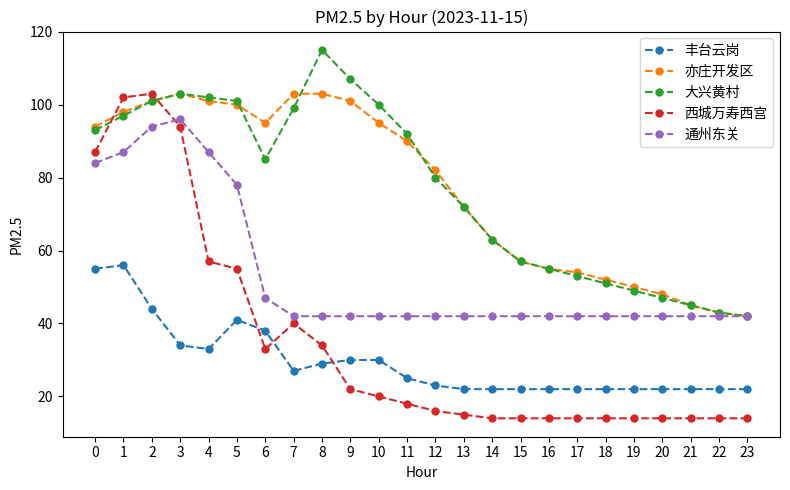

Reading left to right, transcribe all the data shown in this chart.

丰台云岗: 0=55	1=56	2=44	3=34	4=33	5=41	6=38	7=27	8=29	9=30	10=30	11=25	12=23	13=22	14=22	15=22	16=22	17=22	18=22	19=22	20=22	21=22	22=22	23=22
亦庄开发区: 0=94	1=98	2=101	3=103	4=101	5=100	6=95	7=103	8=103	9=101	10=95	11=90	12=82	13=72	14=63	15=57	16=55	17=54	18=52	19=50	20=48	21=45	22=43	23=42
大兴黄村: 0=93	1=97	2=101	3=103	4=102	5=101	6=85	7=99	8=115	9=107	10=100	11=92	12=80	13=72	14=63	15=57	16=55	17=53	18=51	19=49	20=47	21=45	22=43	23=42
西城万寿西宫: 0=87	1=102	2=103	3=94	4=57	5=55	6=33	7=40	8=34	9=22	10=20	11=18	12=16	13=15	14=14	15=14	16=14	17=14	18=14	19=14	20=14	21=14	22=14	23=14
通州东关: 0=84	1=87	2=94	3=96	4=87	5=78	6=47	7=42	8=42	9=42	10=42	11=42	12=42	13=42	14=42	15=42	16=42	17=42	18=42	19=42	20=42	21=42	22=42	23=42